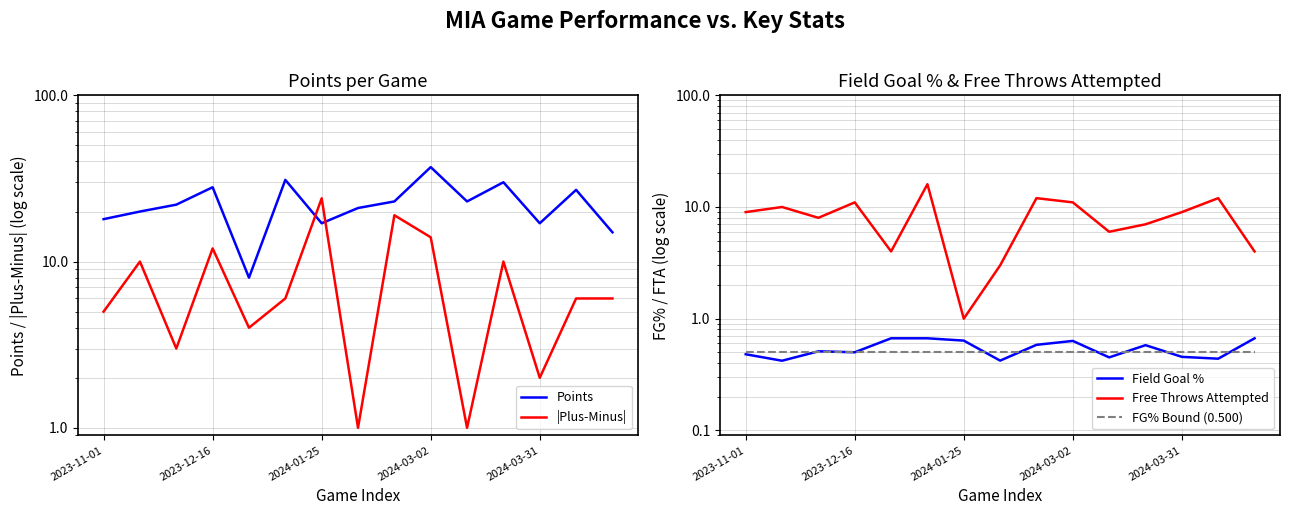

Reading left to right, list all the values displayed in this chart.

Points: 18.0	20.0	22.0	28.0	8.0	31.0	17.0	21.0	23.0	37.0	23.0	30.0	17.0	27.0	15.0
|Plus-Minus|: 5.0	10.0	3.0	12.0	4.0	6.0	24.0	1.0	19.0	14.0	1.0	10.0	2.0	6.0	6.0
Field Goal %: 0.5	0.4	0.5	0.5	0.7	0.7	0.6	0.4	0.6	0.6	0.5	0.6	0.5	0.4	0.7
Free Throws Attempted: 9.0	10.0	8.0	11.0	4.0	16.0	1.0	3.0	12.0	11.0	6.0	7.0	9.0	12.0	4.0
FG% Bound (0.500): 0.5	0.5	0.5	0.5	0.5	0.5	0.5	0.5	0.5	0.5	0.5	0.5	0.5	0.5	0.5